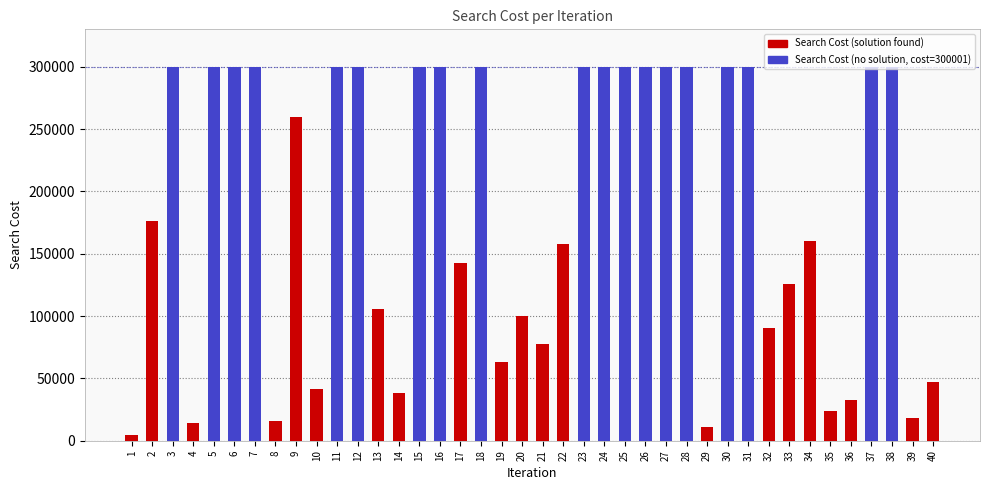

Between 16 and 34, which is larger?

16